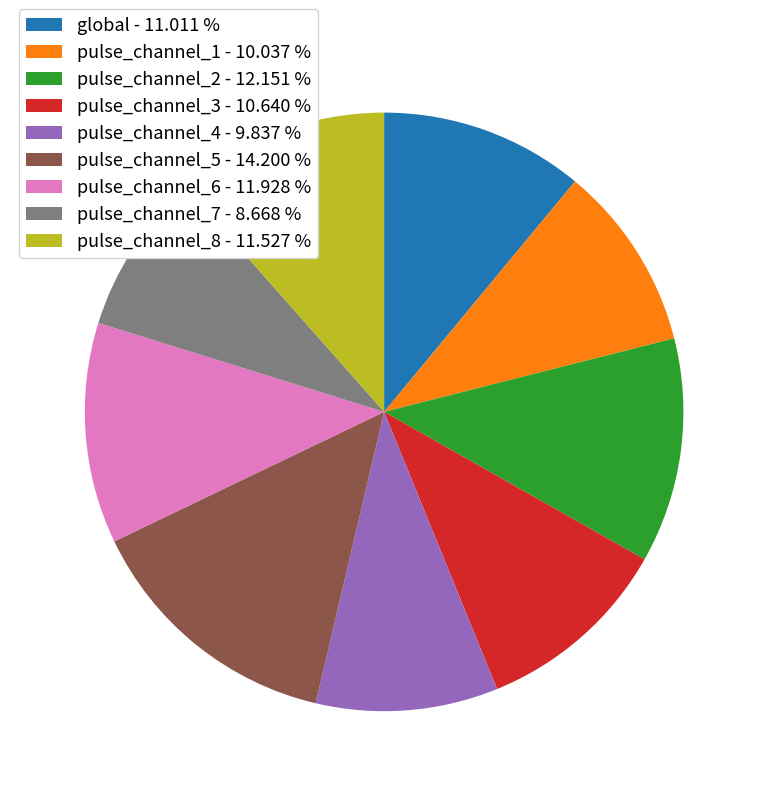

Is there a majority slice in this chart?

No